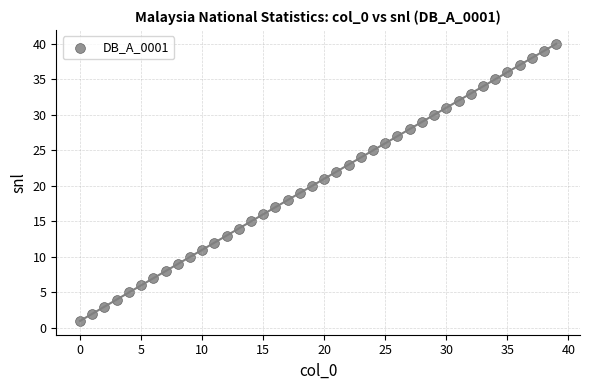

What is the range of Y values (max minus min)?

39